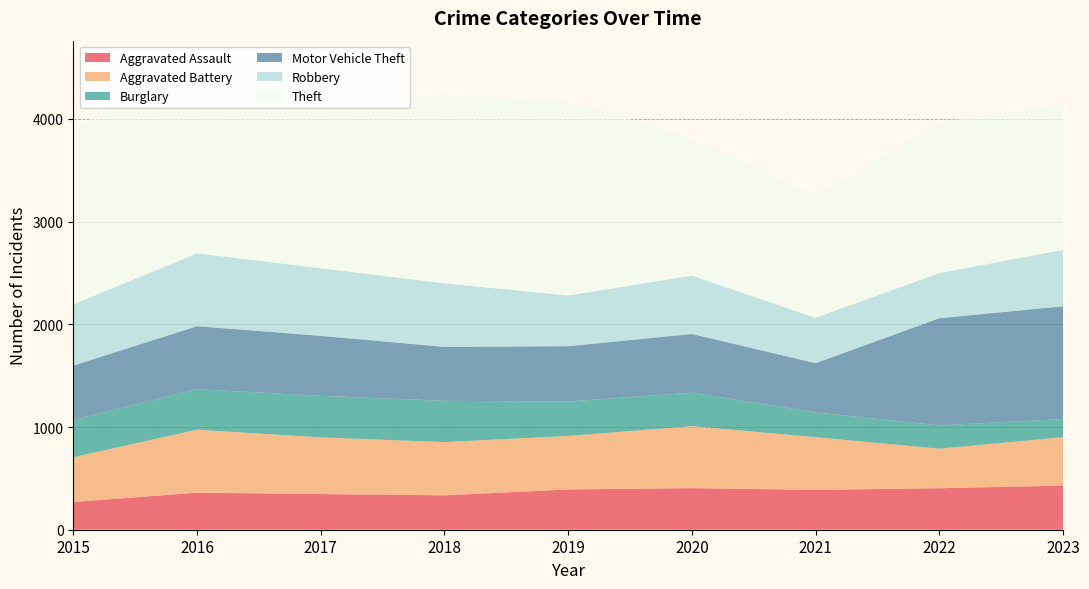

Reading right to left, extract all data points from this chart.

Aggravated Assault: 2023=430	2022=404	2021=388	2020=405	2019=392	2018=335	2017=347	2016=361	2015=270
Aggravated Battery: 2023=471	2022=385	2021=513	2020=604	2019=521	2018=518	2017=552	2016=613	2015=436
Burglary: 2023=177	2022=227	2021=241	2020=326	2019=335	2018=402	2017=405	2016=394	2015=363
Motor Vehicle Theft: 2023=1098	2022=1044	2021=480	2020=571	2019=539	2018=526	2017=584	2016=614	2015=529
Robbery: 2023=549	2022=439	2021=442	2020=568	2019=494	2018=618	2017=658	2016=709	2015=596
Theft: 2023=1431	2022=1466	2021=1195	2020=1341	2019=1900	2018=1838	2017=1665	2016=1844	2015=1715